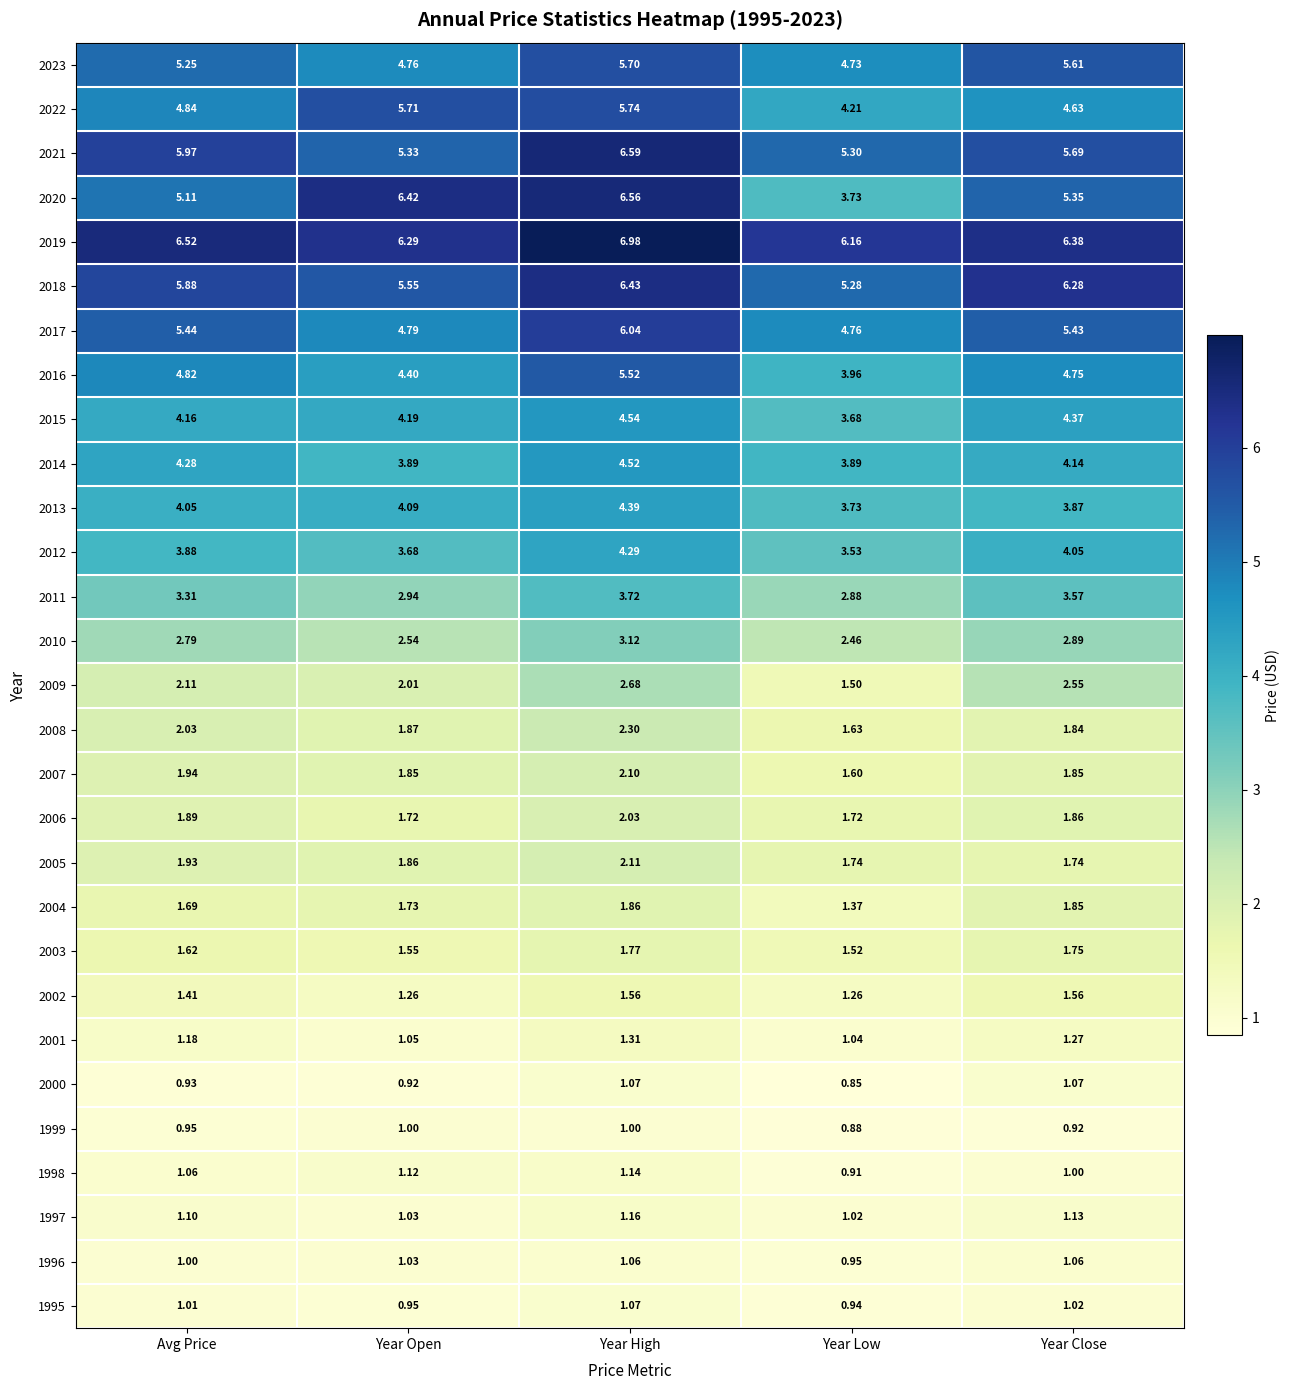

What is the difference between the highest and lowest values at Year Low?

5.3